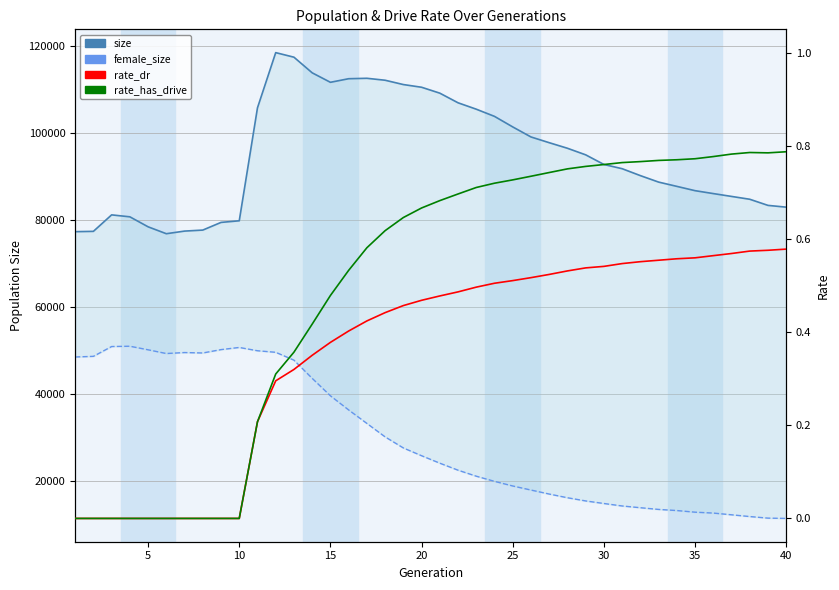

Reading right to left, extract all data points from this chart.

size: 82951.0	83357.0	84765.0	85417.0	86070.0	86737.0	87726.0	88711.0	90197.0	91787.0	92760.0	94973.0	96483.0	97763.0	99080.0	101385.0	103808.0	105460.0	106931.0	109144.0	110501.0	111121.0	112113.0	112561.0	112462.0	111637.0	113816.0	117408.0	118457.0	105774.0	79818.0	79446.0	77682.0	77451.0	76848.0	78435.0	80730.0	81177.0	77391.0	77318.0
female_size: 11428.0	11498.0	11860.0	12263.0	12660.0	12864.0	13241.0	13498.0	13889.0	14290.0	14859.0	15448.0	16181.0	17031.0	17951.0	18885.0	19947.0	21132.0	22511.0	24122.0	25837.0	27623.0	30168.0	33259.0	36358.0	39606.0	43617.0	47796.0	49600.0	49957.0	50712.0	50217.0	49444.0	49543.0	49318.0	50176.0	50996.0	50926.0	48671.0	48522.0
rate_dr: 0.6	0.6	0.6	0.6	0.6	0.6	0.6	0.6	0.6	0.5	0.5	0.5	0.5	0.5	0.5	0.5	0.5	0.5	0.5	0.5	0.5	0.5	0.4	0.4	0.4	0.4	0.4	0.3	0.3	0.2	0.0	0.0	0.0	0.0	0.0	0.0	0.0	0.0	0.0	0.0
rate_has_drive: 0.8	0.8	0.8	0.8	0.8	0.8	0.8	0.8	0.8	0.8	0.8	0.8	0.8	0.7	0.7	0.7	0.7	0.7	0.7	0.7	0.7	0.6	0.6	0.6	0.5	0.5	0.4	0.4	0.3	0.2	0.0	0.0	0.0	0.0	0.0	0.0	0.0	0.0	0.0	0.0